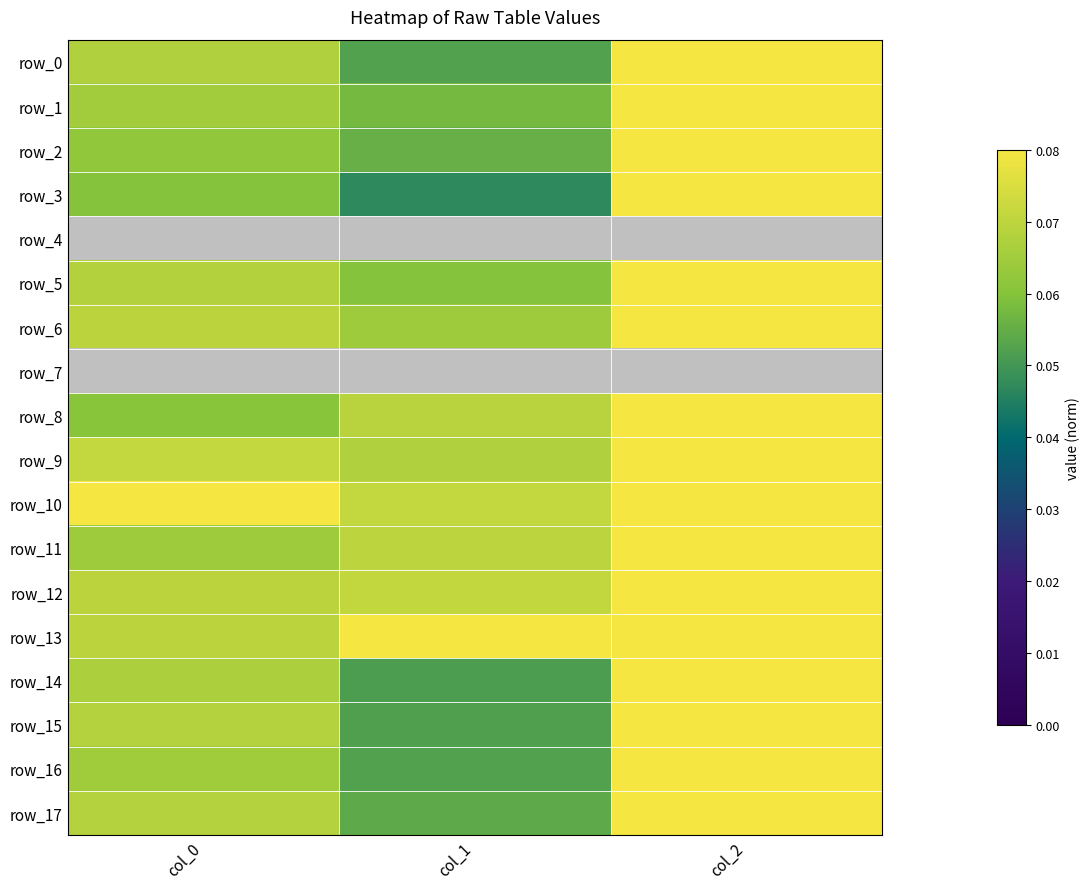

Which series changed the most between col_1 and col_2?

row_3